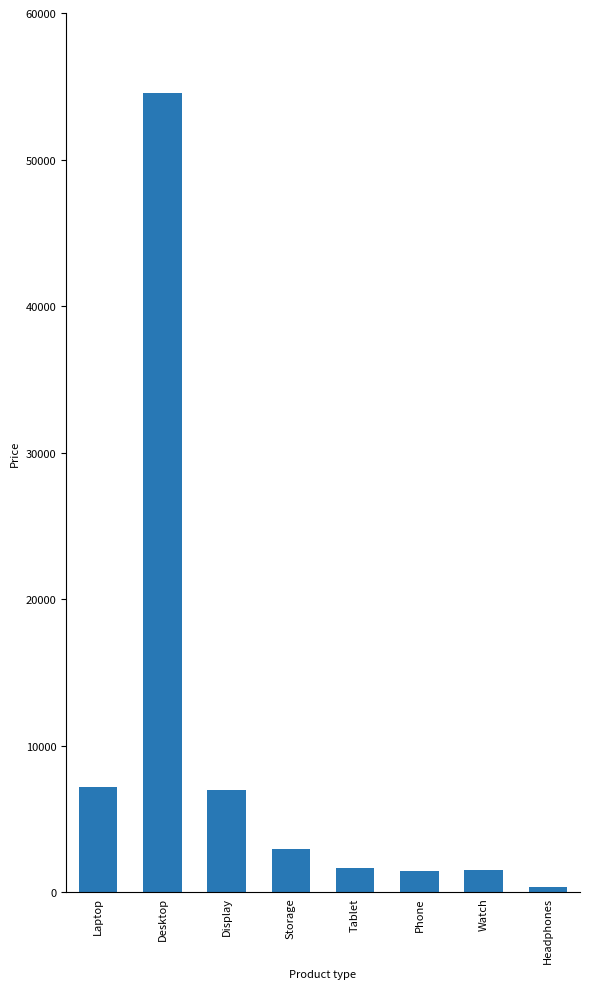

What is the label of the 5th bar from the right?

Storage